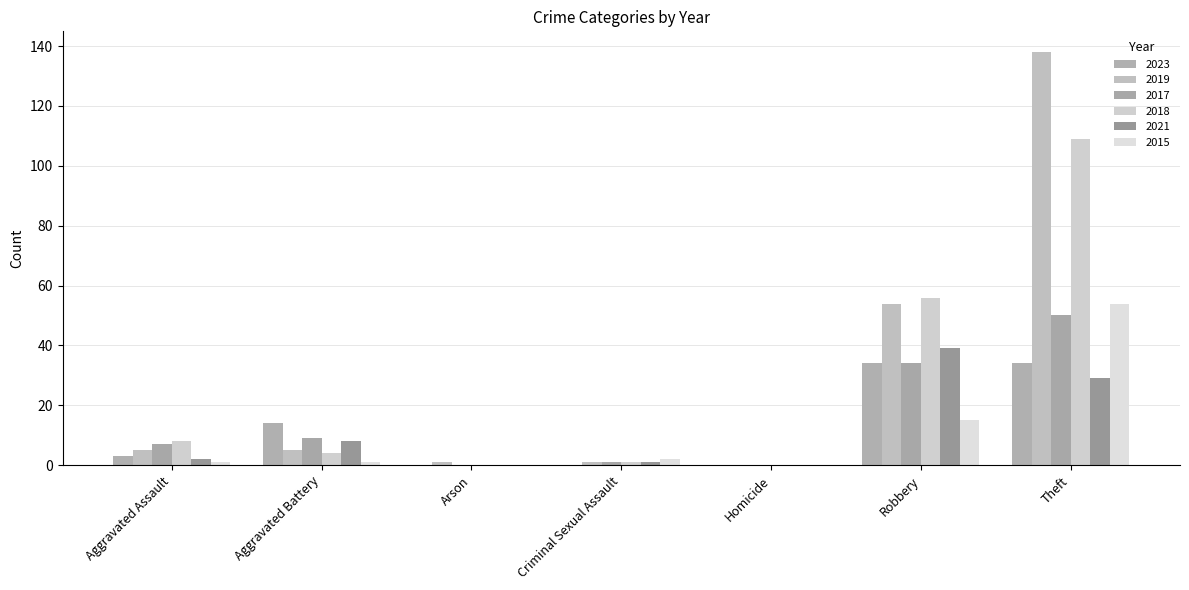

At Robbery, list the series in order from smallest to largest.

2015, 2023, 2017, 2021, 2019, 2018